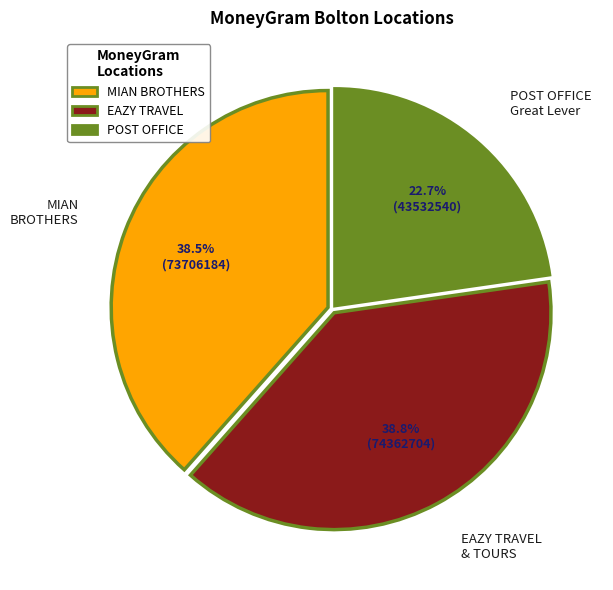

Does any single category account for the majority?

No